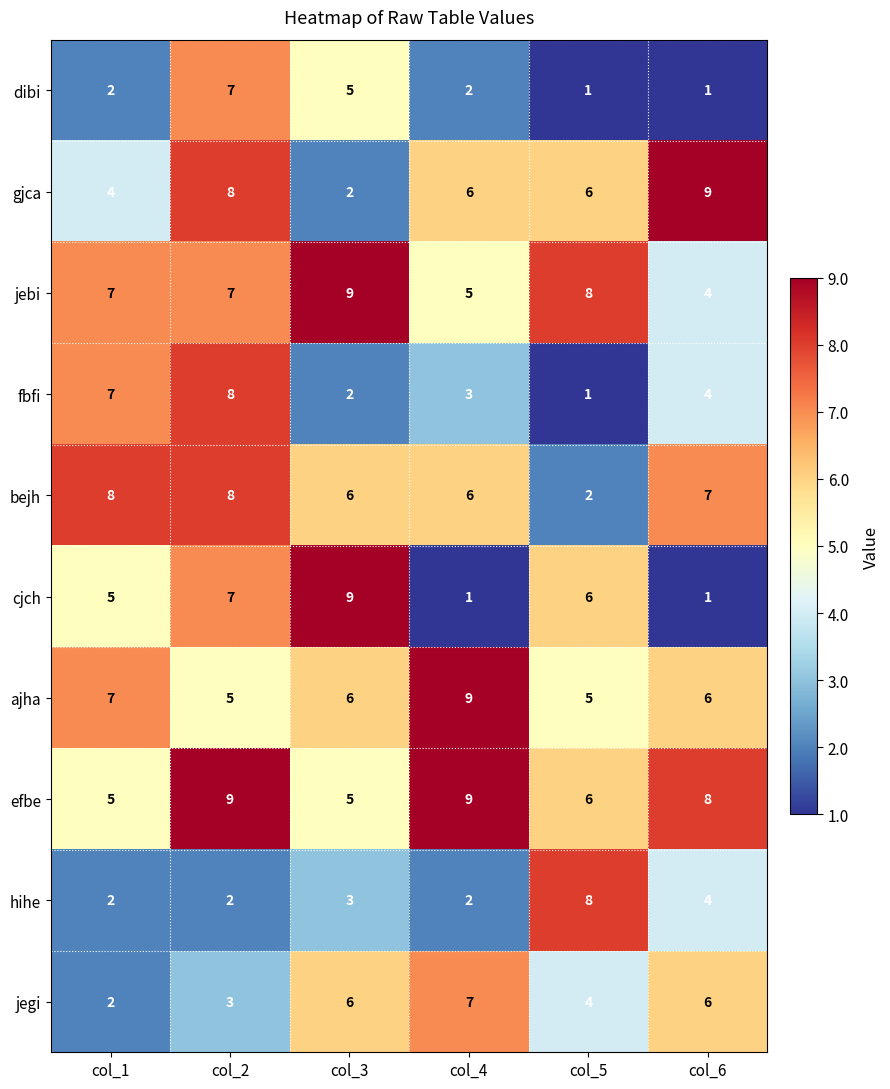

What is the sum of all hihe values?

21